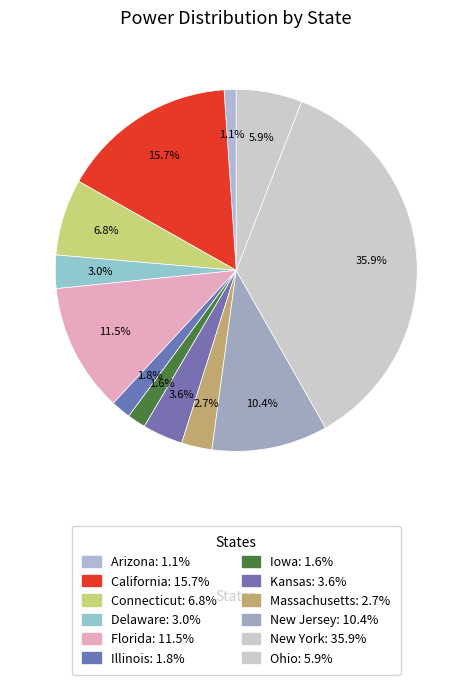

Does any single category account for the majority?

No